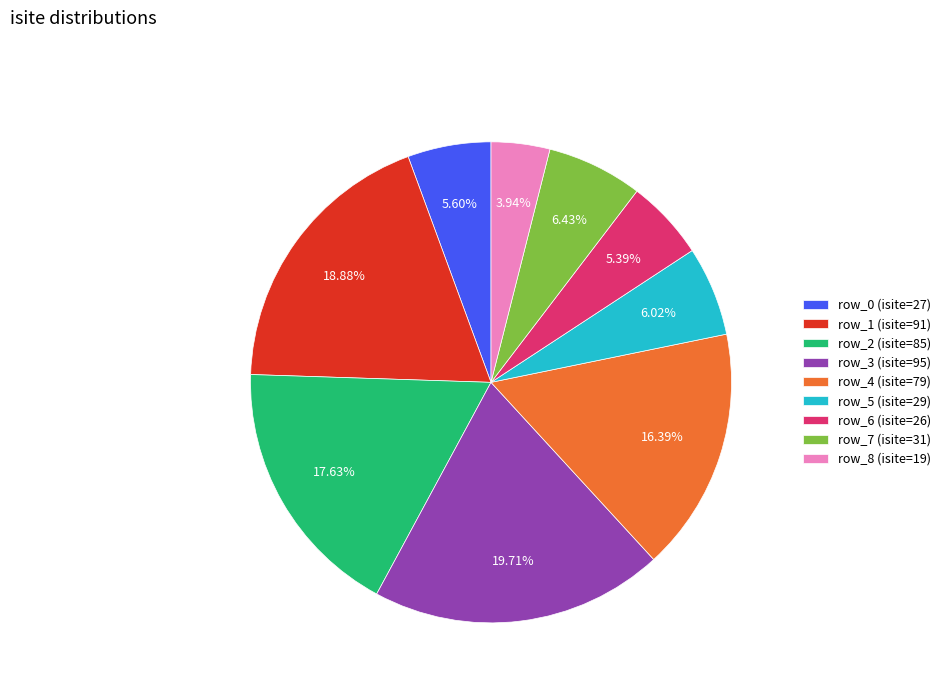

To the nearest percent, what percentage of the pie is row_8?

4%